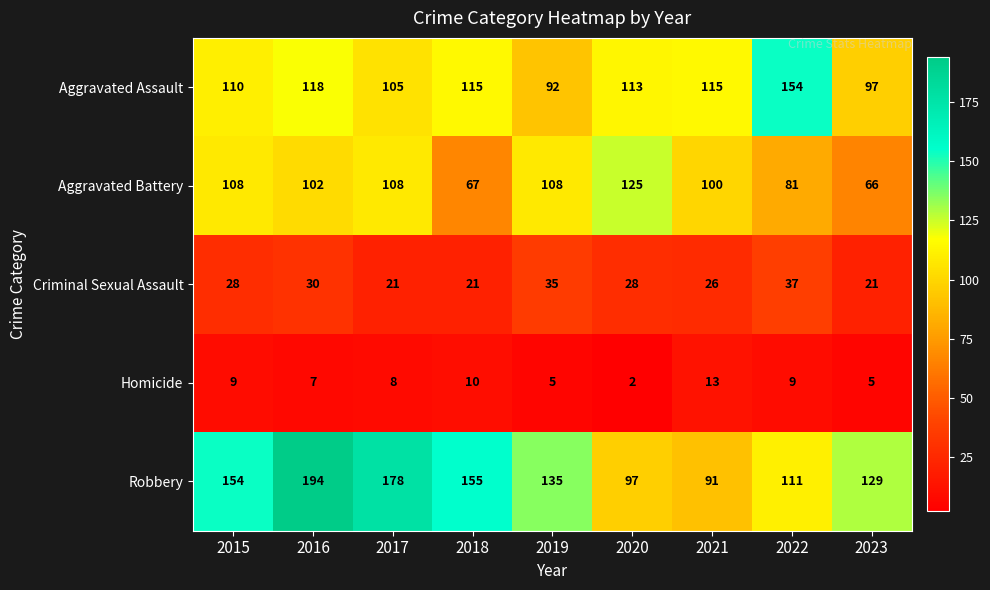

Which series has the widest spread of values?

Robbery